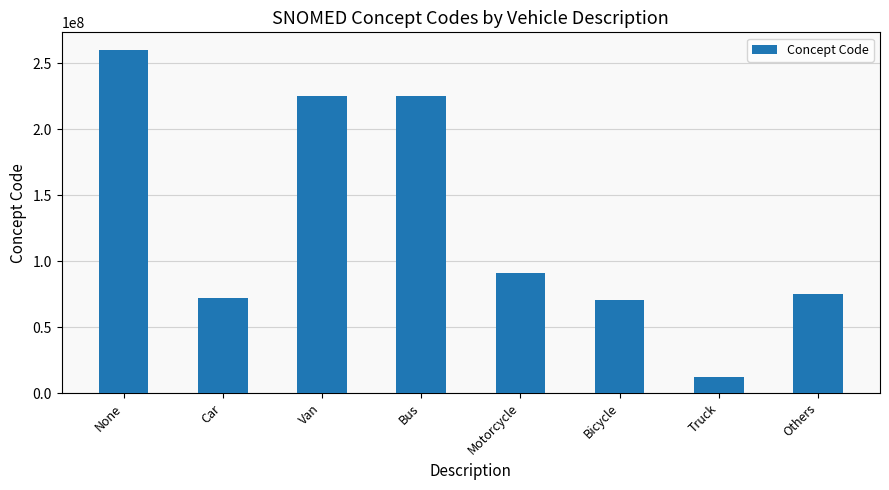

What is the label of the 1st bar from the left?

None